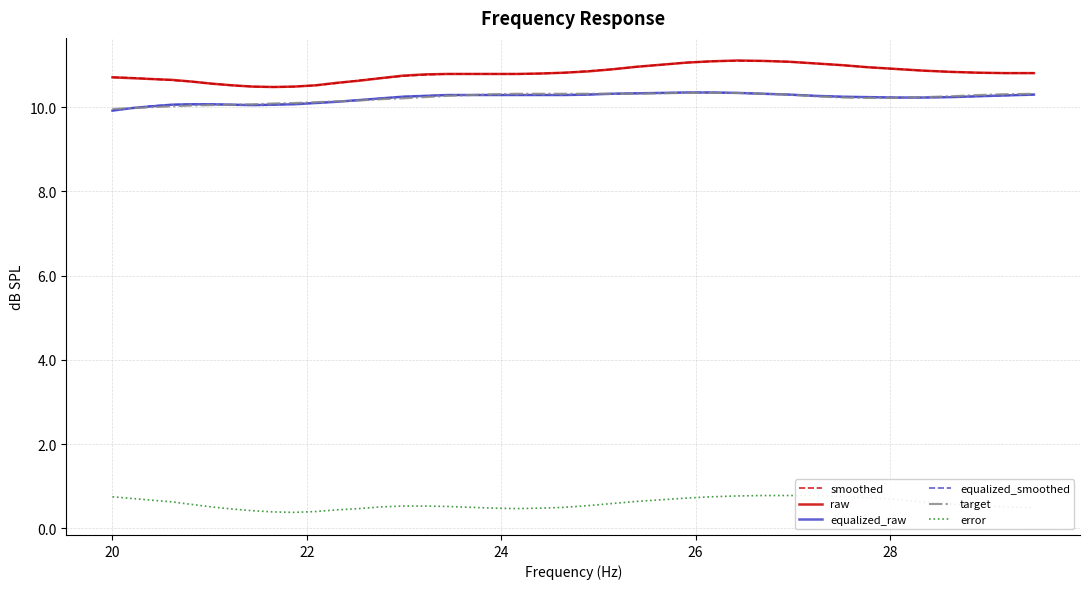

True or false: equalized_raw and raw intersect in this chart.

False